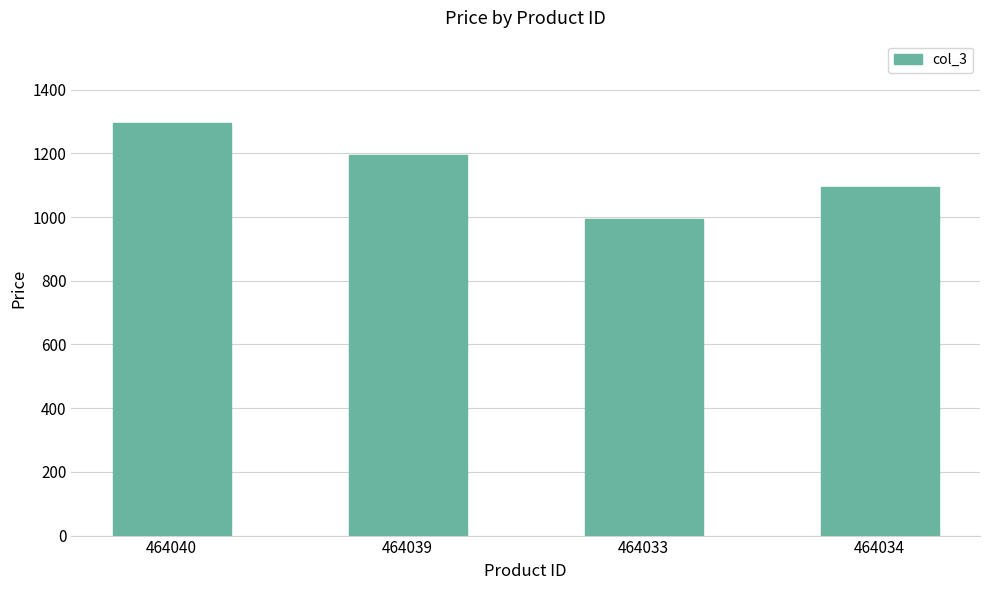

How many categories are shown in the chart?

4